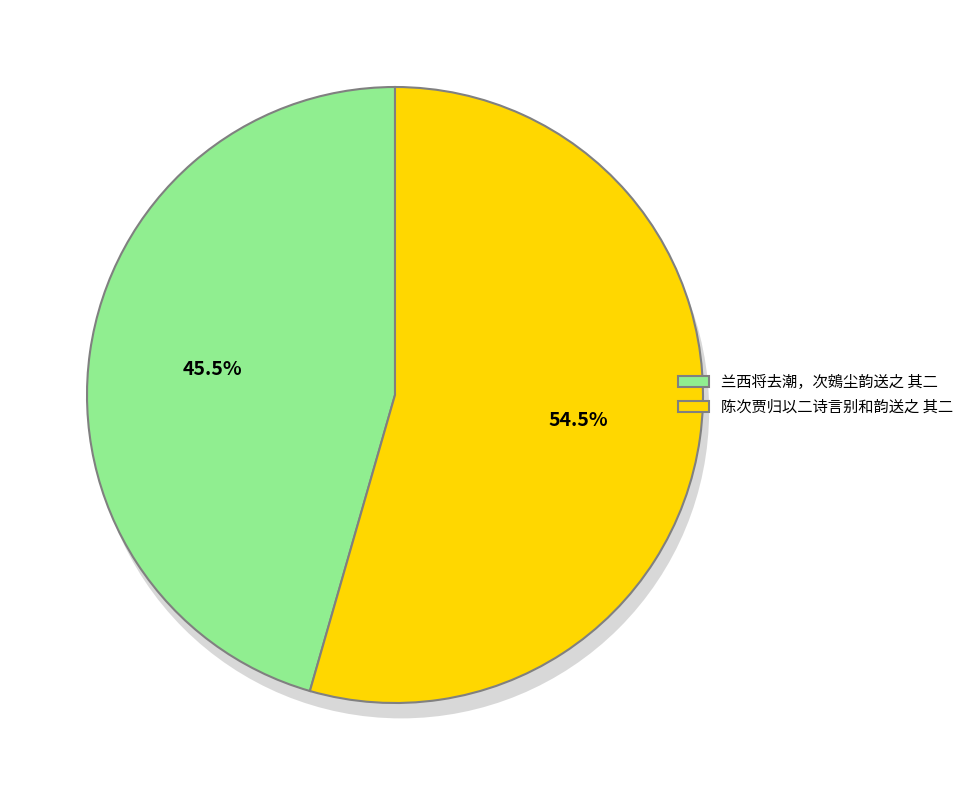

To the nearest percent, what percentage of the pie is 兰西将去潮，次鴳尘韵送之 其二?

46%